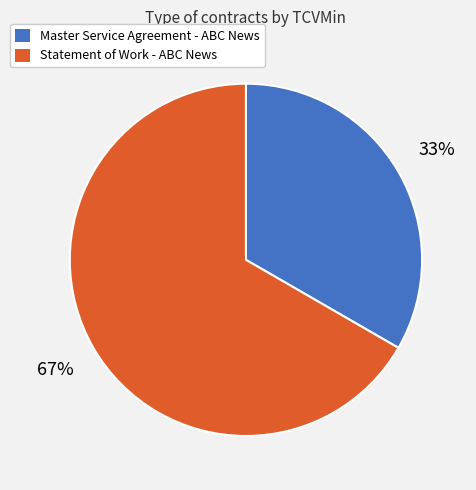

What is the smallest slice in the pie chart?

Master Service Agreement - ABC News